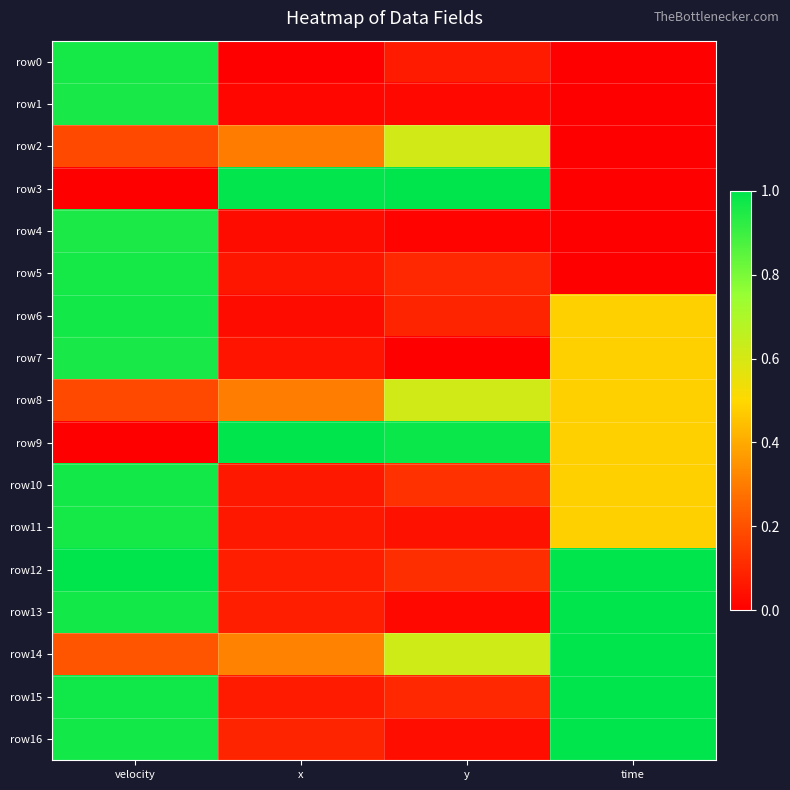

Reading left to right, list all the values displayed in this chart.

row0: velocity=1.0	x=0.0	y=0.1	time=0.0
row1: velocity=1.0	x=0.0	y=0.0	time=0.0
row2: velocity=0.2	x=0.3	y=0.6	time=0.0
row3: velocity=0.0	x=1.0	y=1.0	time=0.0
row4: velocity=1.0	x=0.0	y=0.0	time=0.0
row5: velocity=1.0	x=0.1	y=0.1	time=0.0
row6: velocity=1.0	x=0.0	y=0.1	time=0.5
row7: velocity=1.0	x=0.1	y=0.0	time=0.5
row8: velocity=0.2	x=0.3	y=0.6	time=0.5
row9: velocity=0.0	x=1.0	y=1.0	time=0.5
row10: velocity=1.0	x=0.1	y=0.1	time=0.5
row11: velocity=1.0	x=0.1	y=0.0	time=0.5
row12: velocity=1.0	x=0.1	y=0.1	time=1.0
row13: velocity=1.0	x=0.1	y=0.0	time=1.0
row14: velocity=0.2	x=0.3	y=0.6	time=1.0
row15: velocity=1.0	x=0.1	y=0.1	time=1.0
row16: velocity=1.0	x=0.1	y=0.0	time=1.0